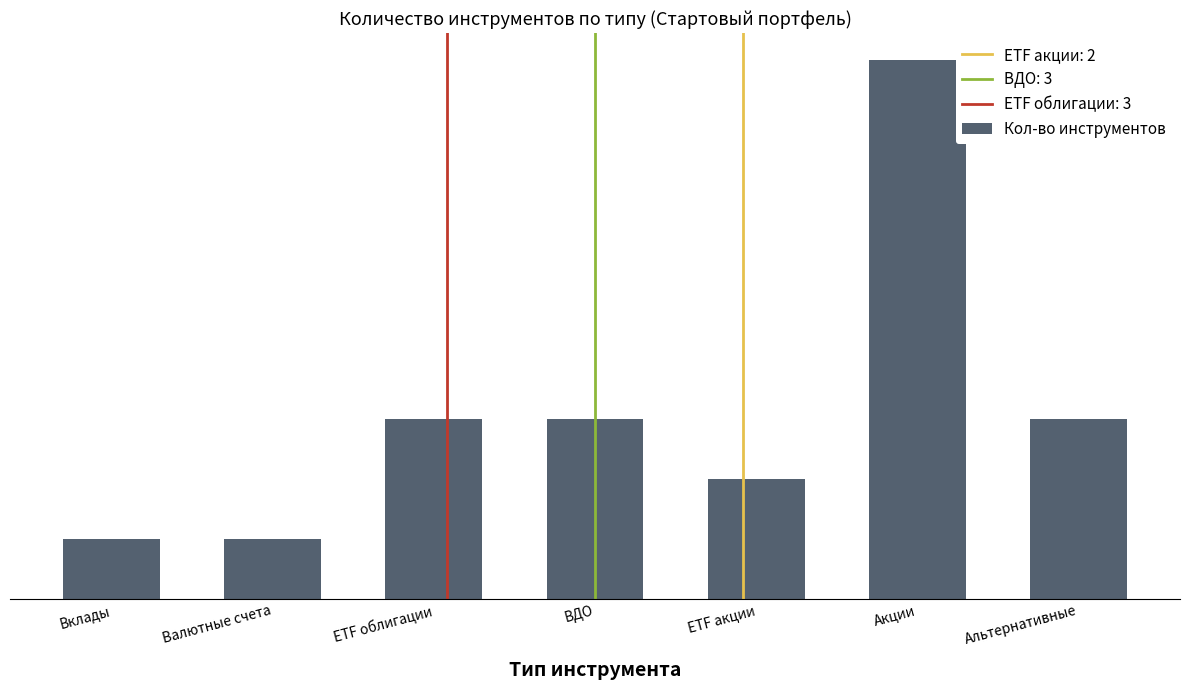

Reading left to right, what are all the values shown in this chart?

Вклады=1	Валютные счета=1	ETF облигации=3	ВДО=3	ETF акции=2	Акции=9	Альтернативные=3